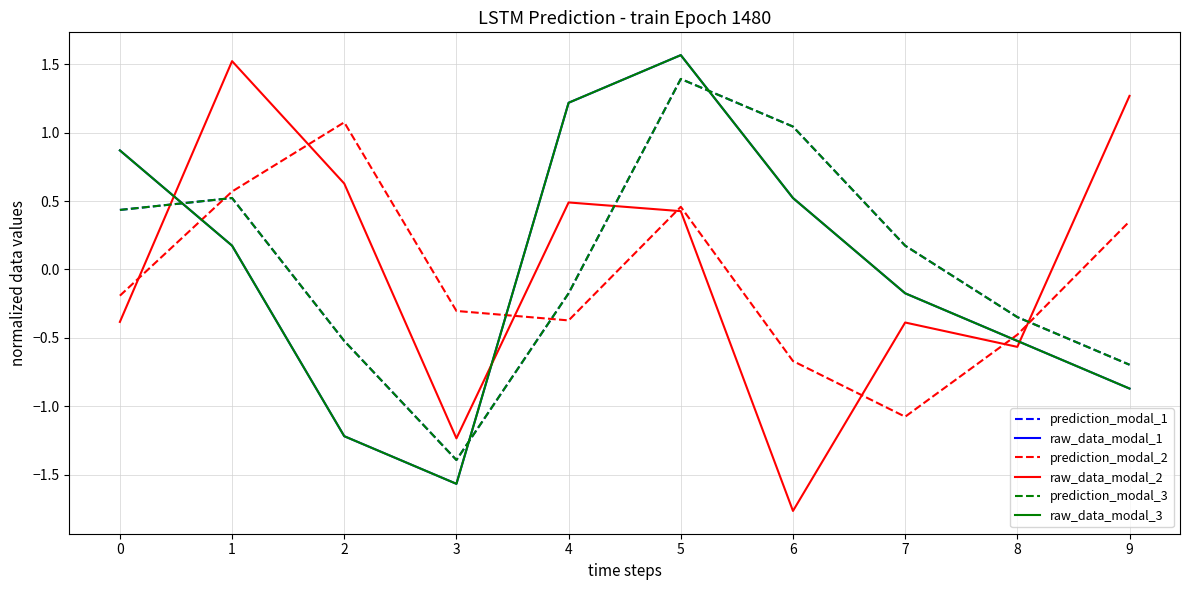

Does the chart display data point markers on the line(s)?

No